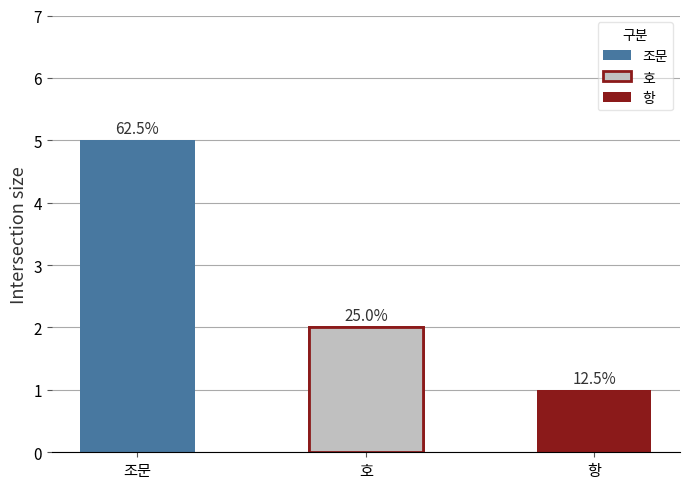

Does the chart contain stacked bars?

No